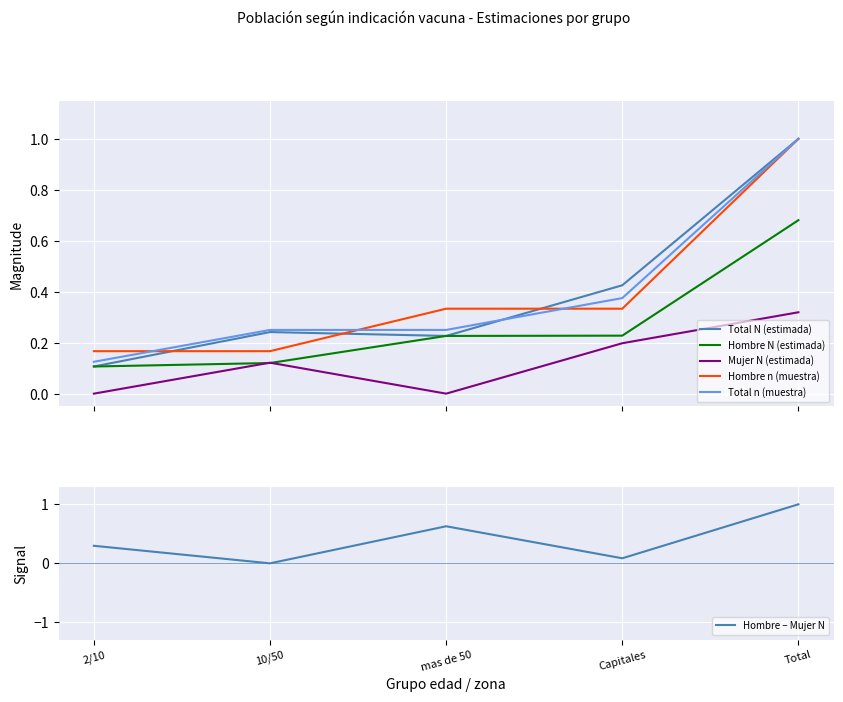

After their last crossing, which series has the higher values: Hombre N (estimada) or Mujer N (estimada)?

Hombre N (estimada)